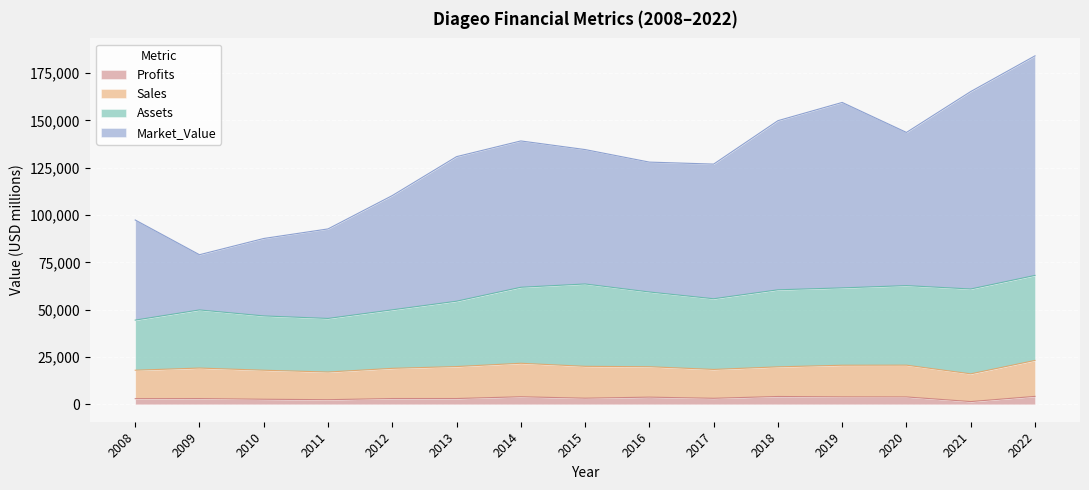

True or false: Profits and Market_Value intersect in this chart.

False